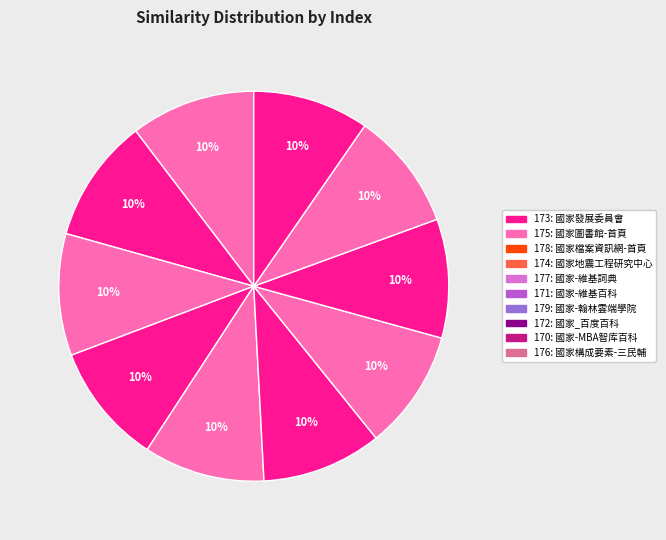

How many segments does this pie chart have?

10